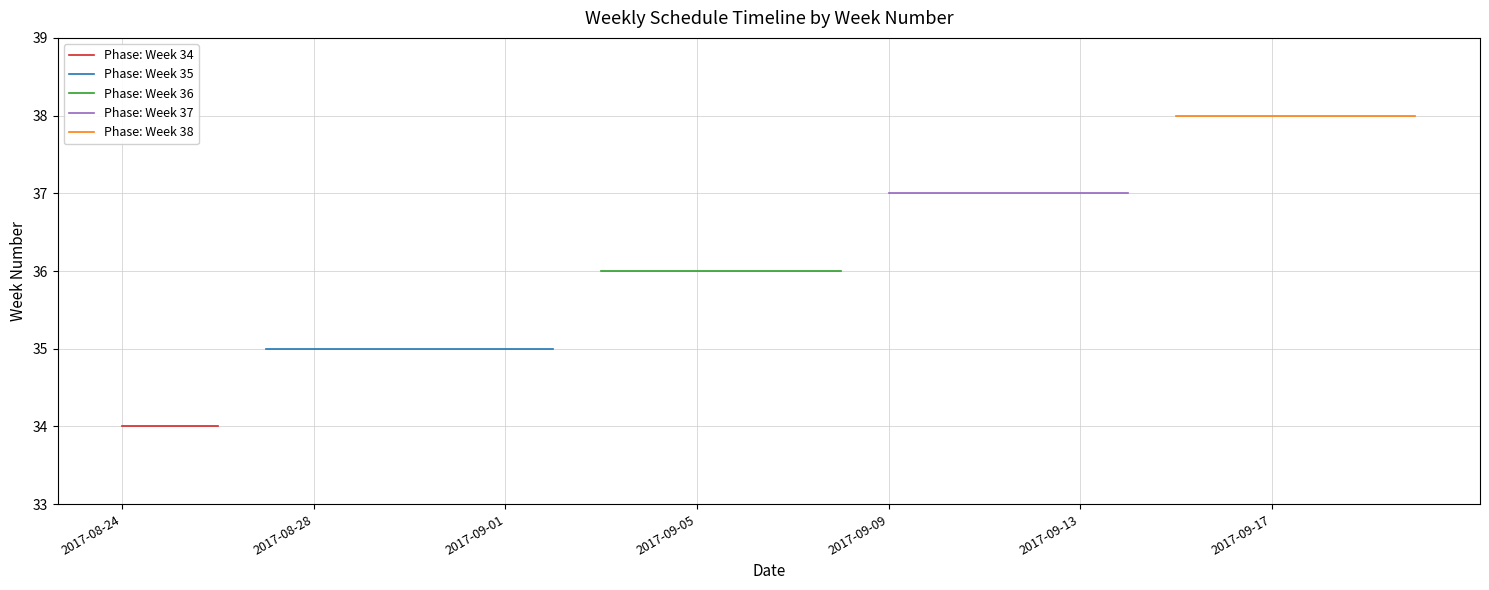

The chart shows a value of 16 at 2017-09-10. True or false?

False